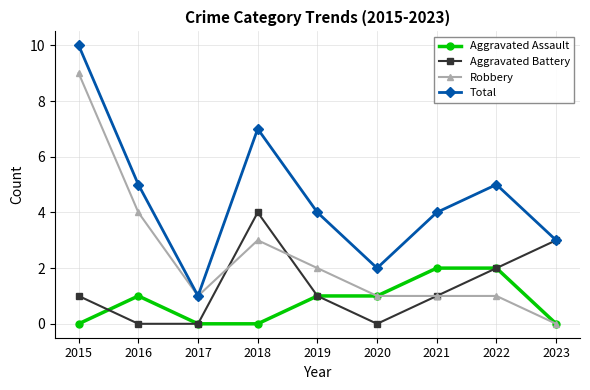

What is the total value across all series at 2021?

8